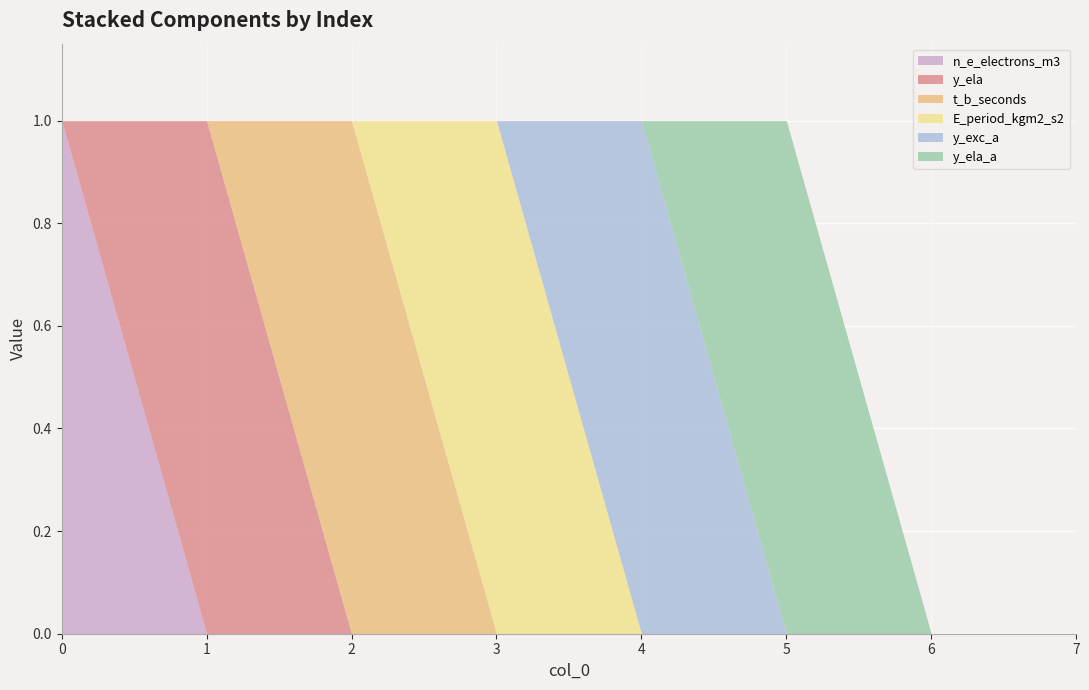

True or false: E_period_kgm2_s2 and y_ela_a cross at least once.

False